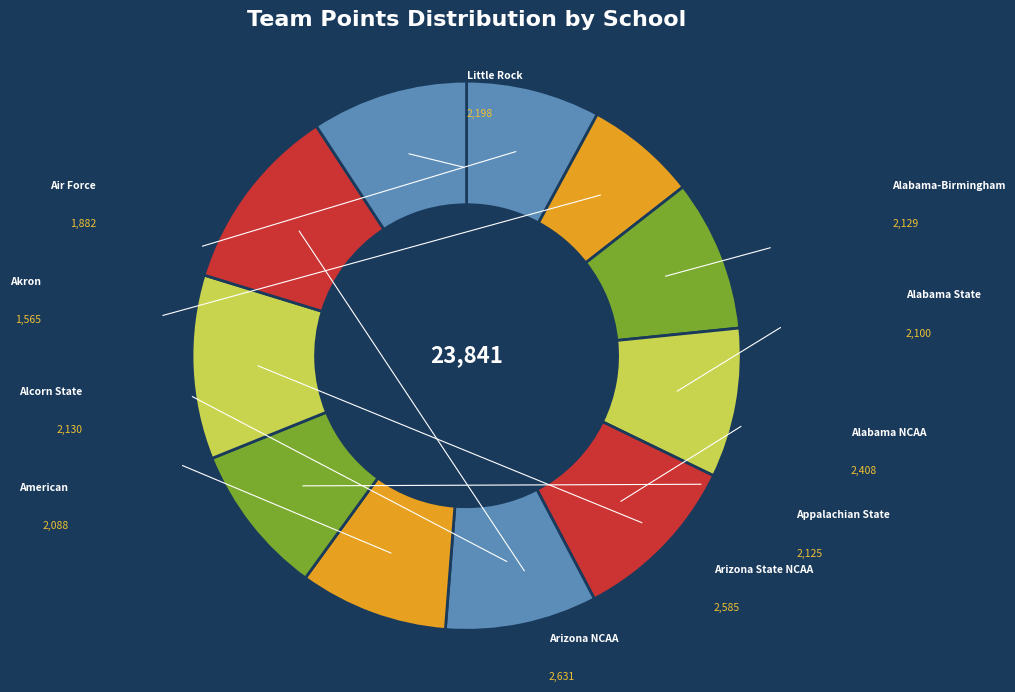

How much of the chart is everything except Alabama NCAA?

89.9%